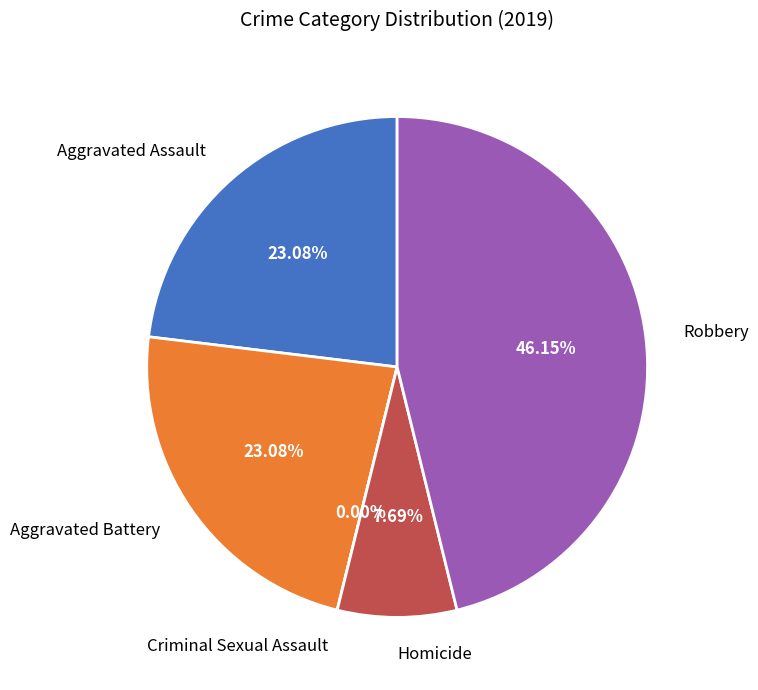

Do Aggravated Battery and Criminal Sexual Assault together represent more than half of the pie?

No